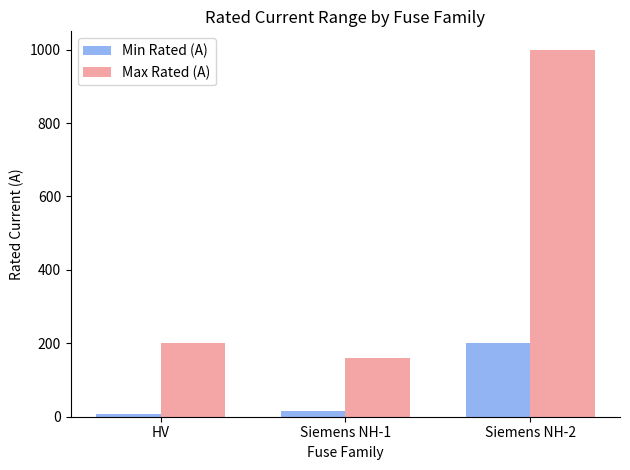

What are all the series names shown in the legend?

Min Rated (A), Max Rated (A)